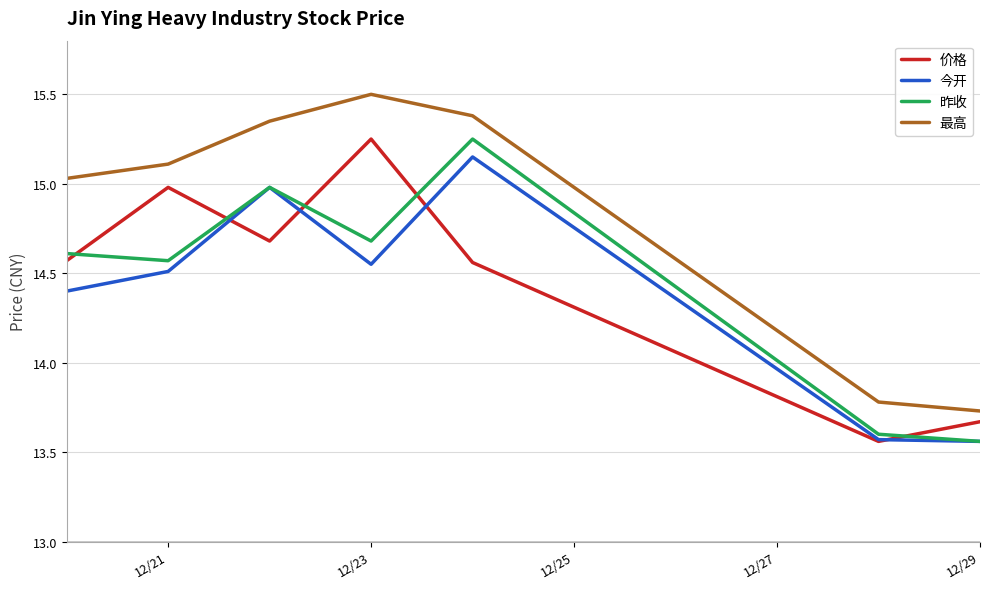

True or false: 最高 and 昨收 cross at least once.

False